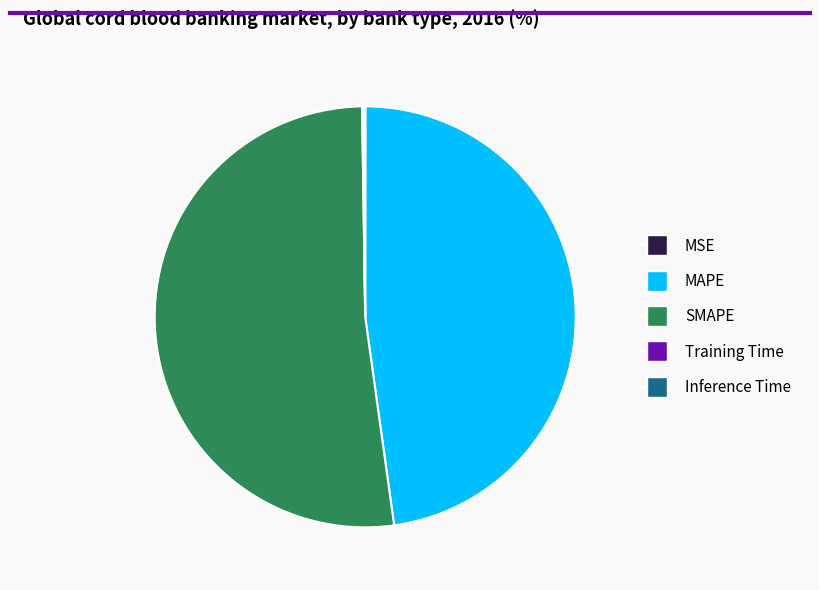

Between MAPE and SMAPE, which is larger?

SMAPE